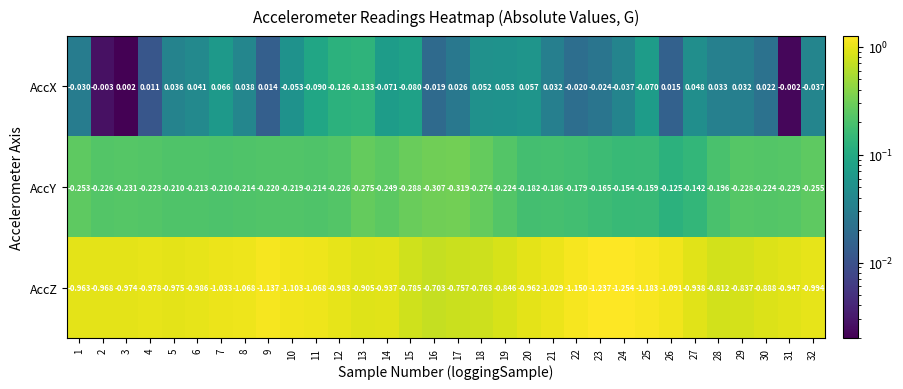

Is the value of AccX at 21 greater than the value of AccZ at 28?

Yes